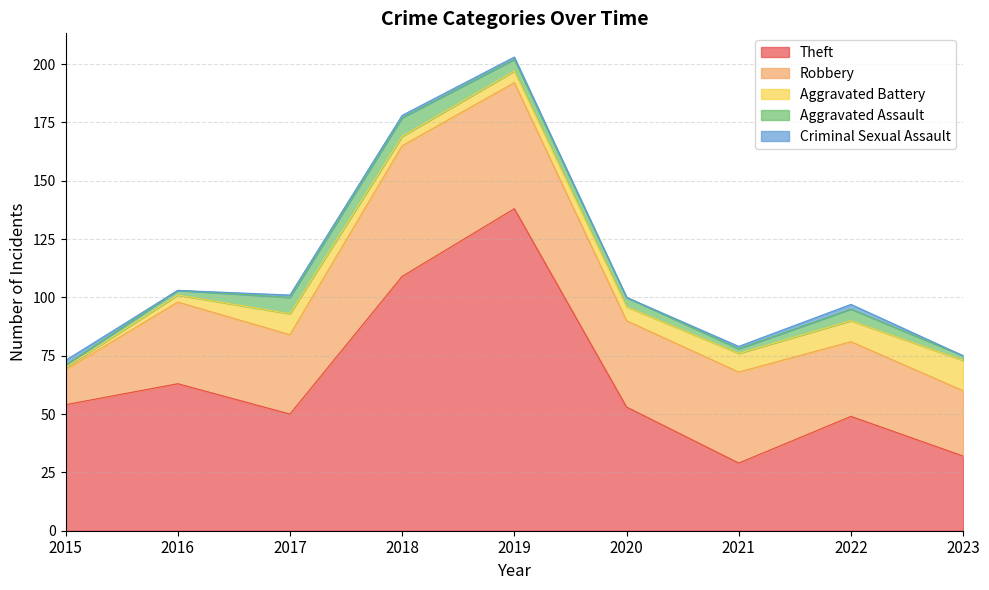

What value does the Theft series have at 2022, to the nearest 10?

50